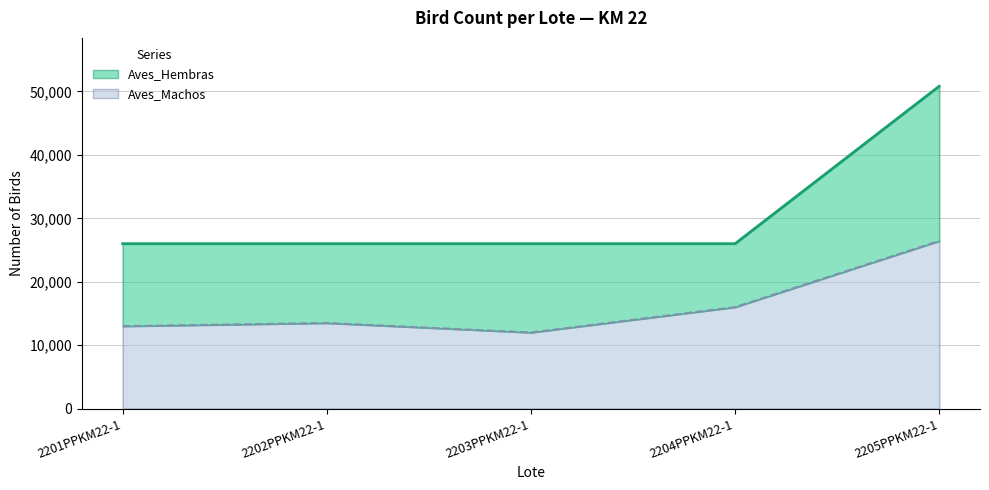

Is it true that the value at 2201PPKM22-1 is 23301?

False